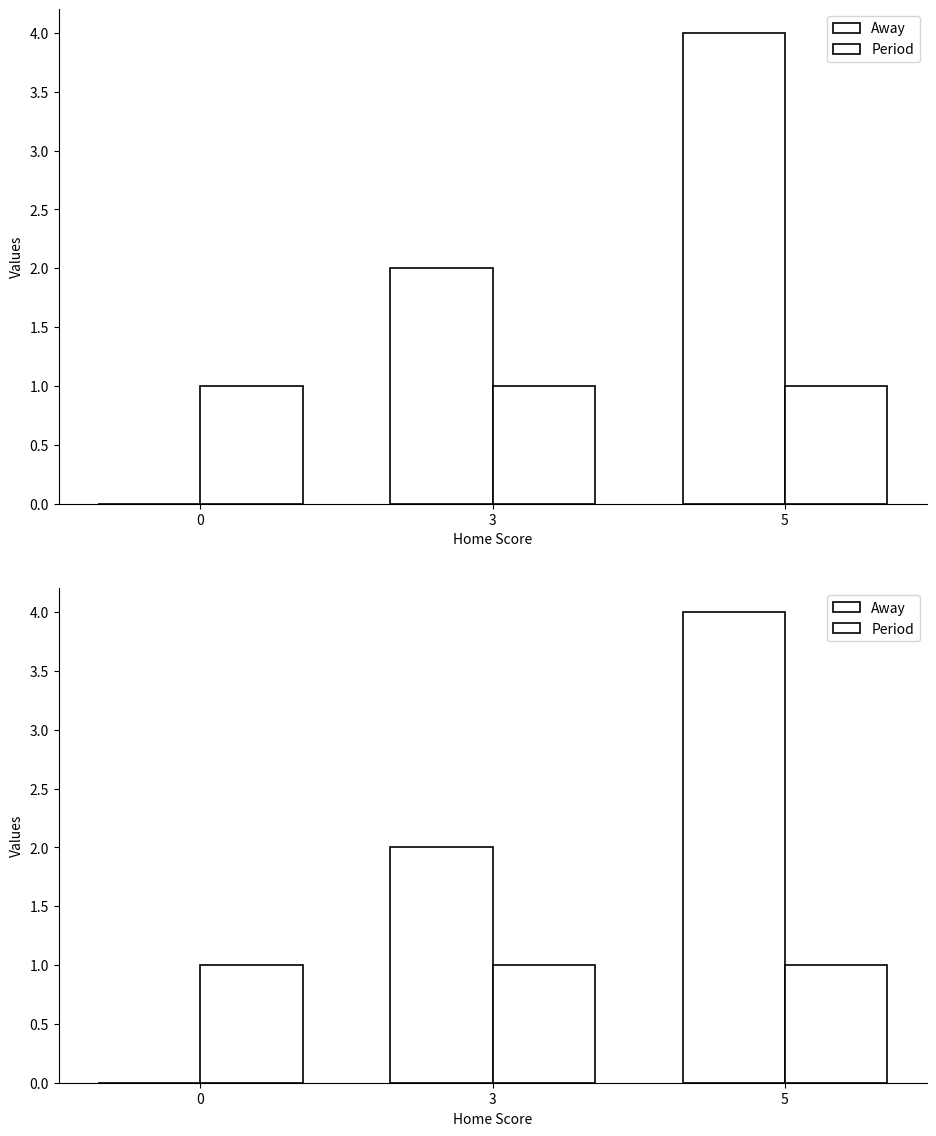

List the labels in order of Period value, largest first.

0, 3, 5